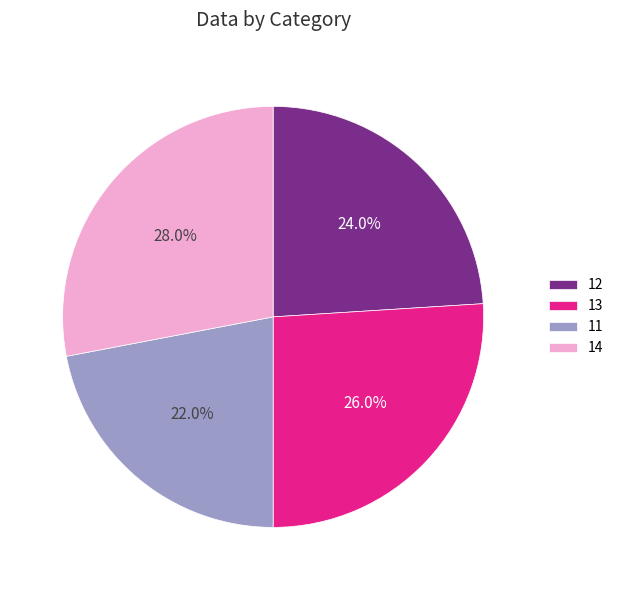

How many slices are in this pie chart?

4